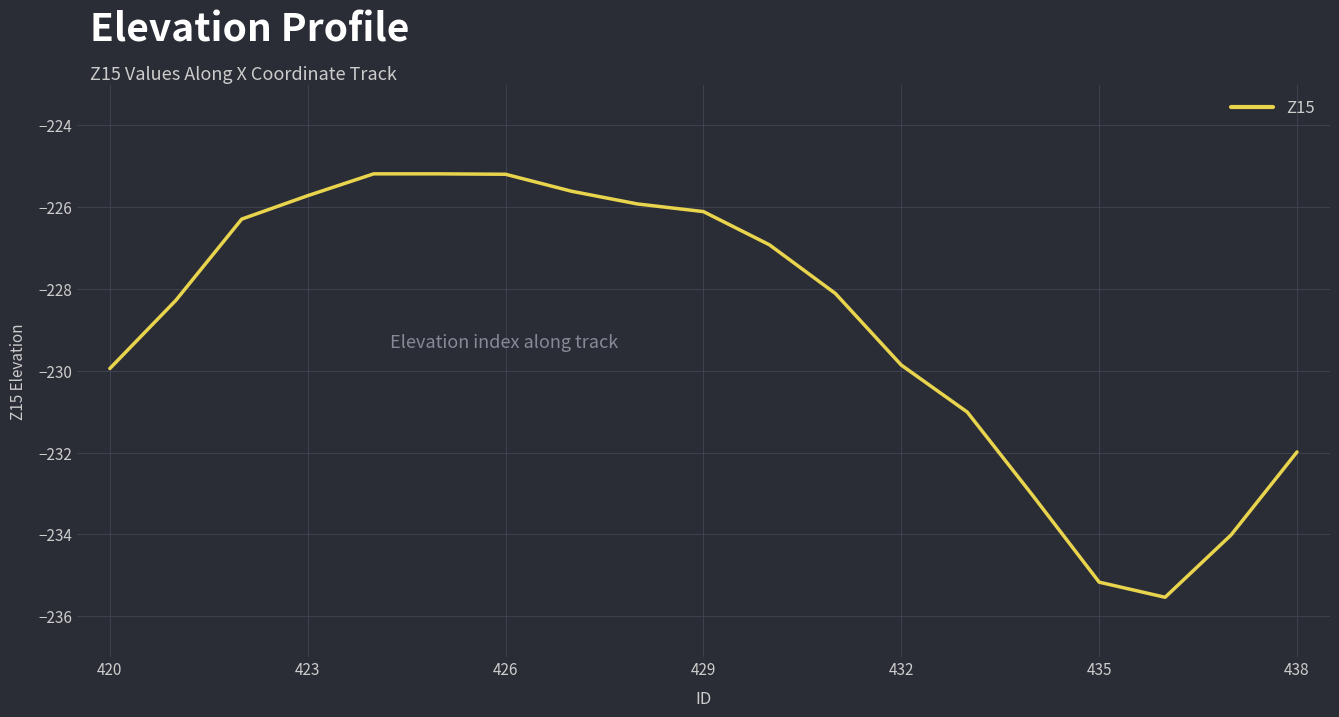

What is the difference between the maximum and minimum values?

10.4